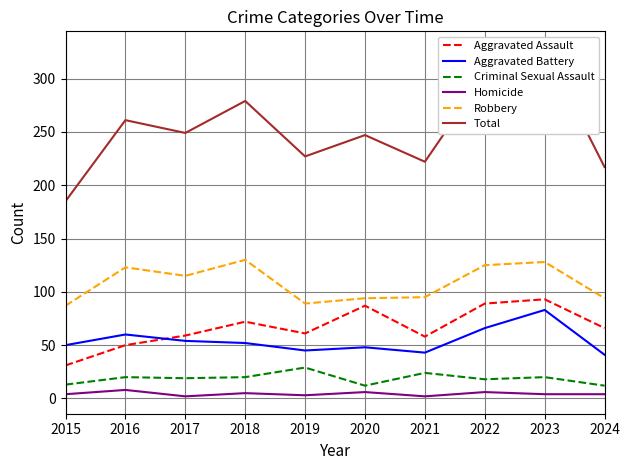

True or false: Homicide and Aggravated Battery cross at least once.

False